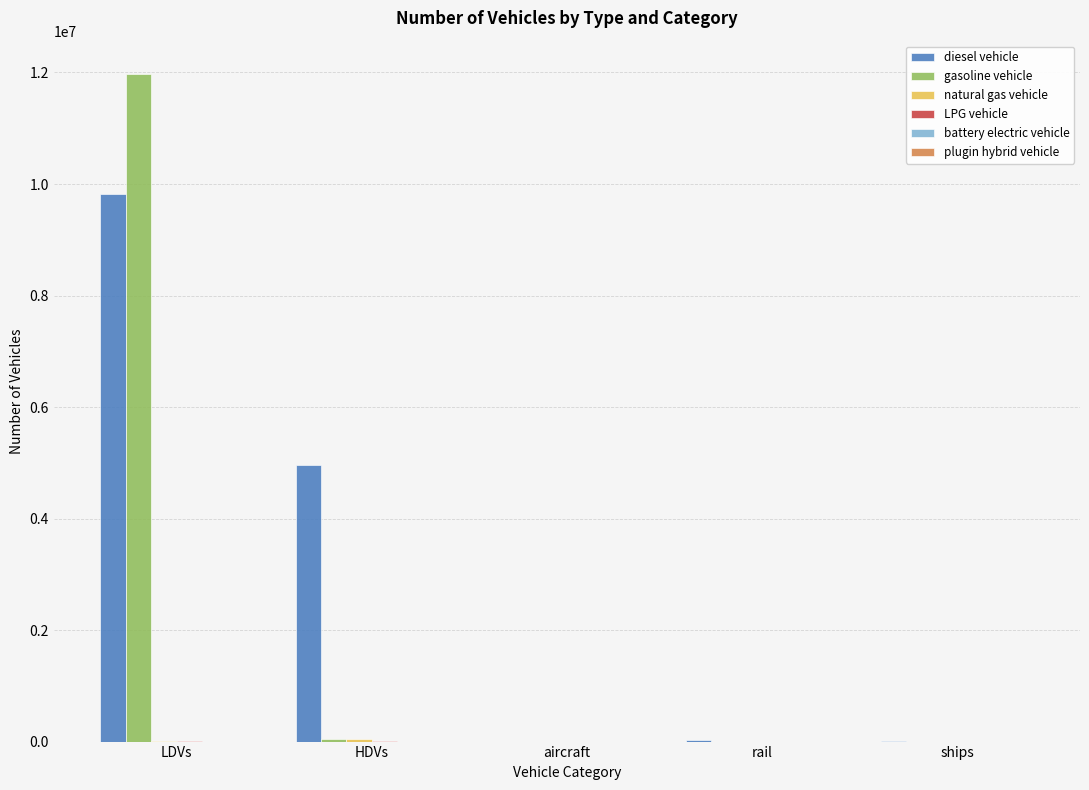

Which series has the largest total across all categories?

diesel vehicle